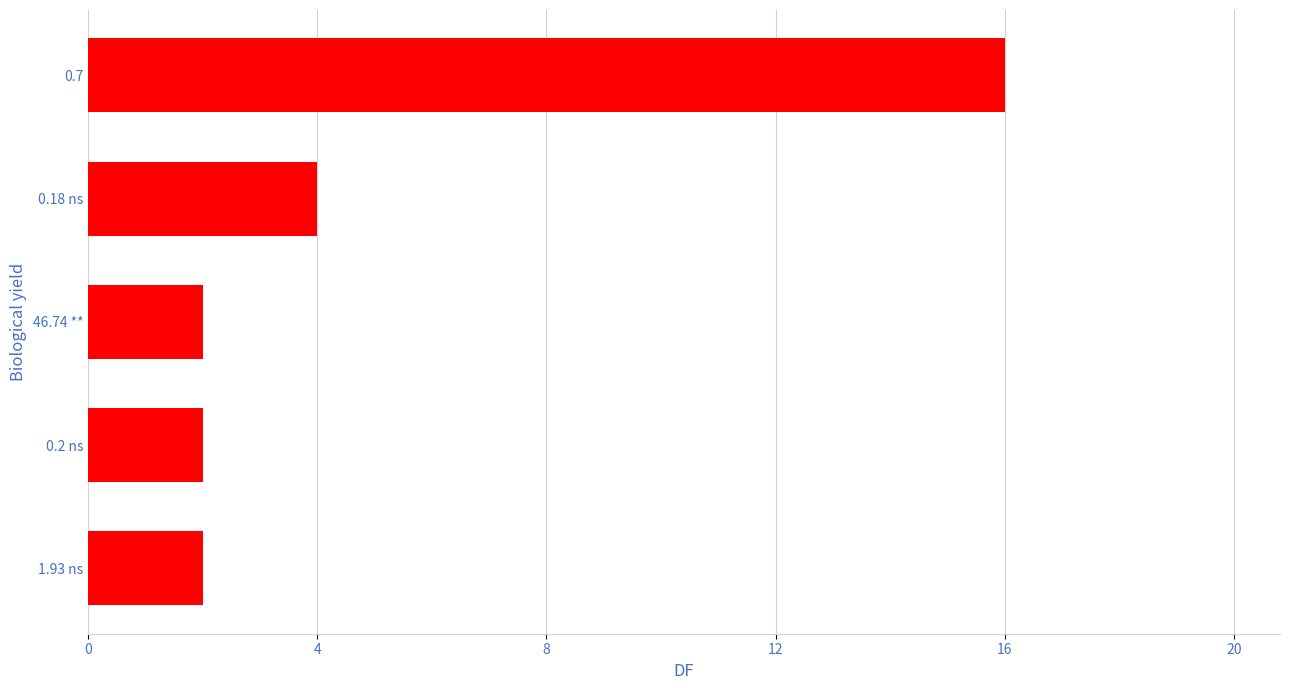

Does the chart contain any negative values?

No